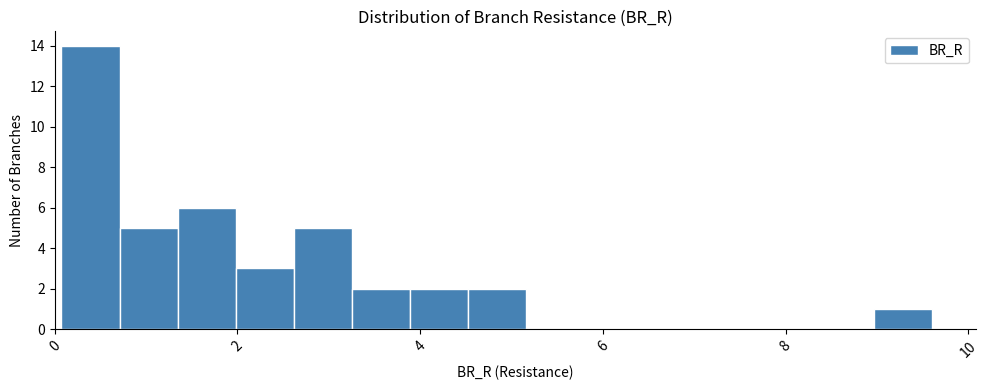

Around what value on the x-axis is the tallest bar? Give the approximate position of its centre, as read against the axis.

0.4